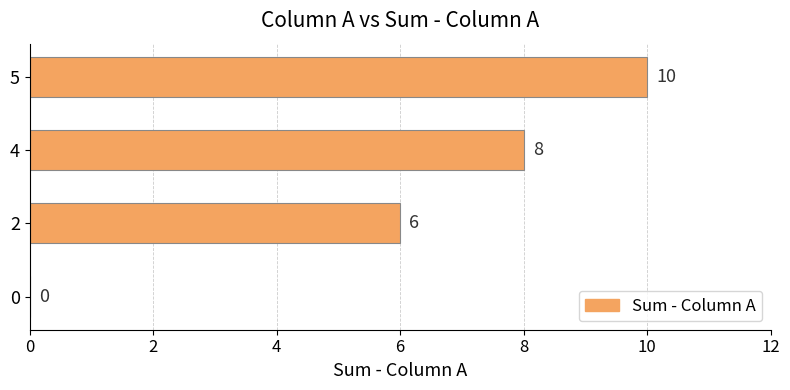

Which category has the highest value across all series?

5